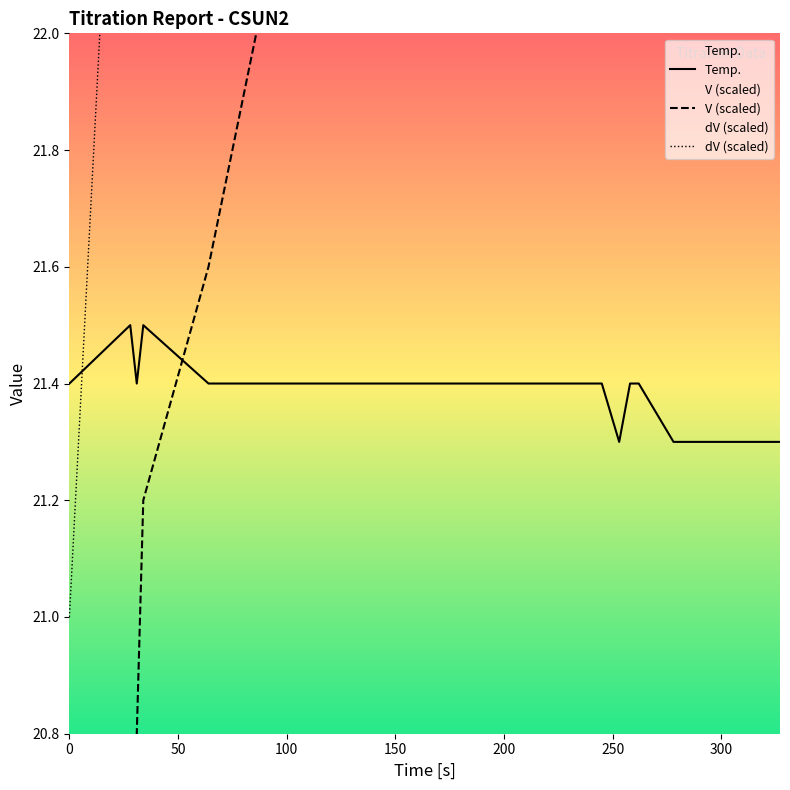

What is the sum of all Temp. values?

662.4